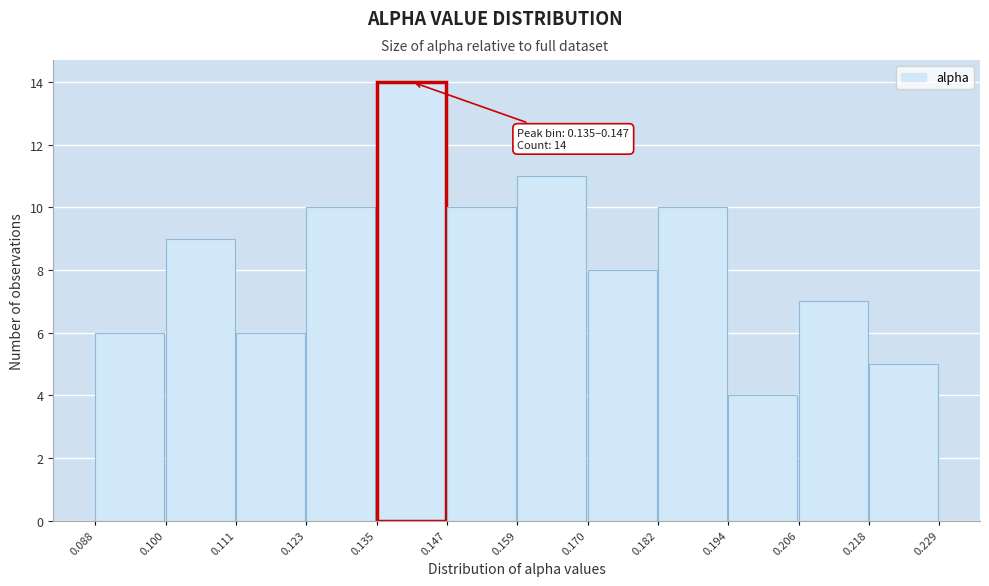

Which range on the x-axis has the tallest bar?

0.135 to 0.147